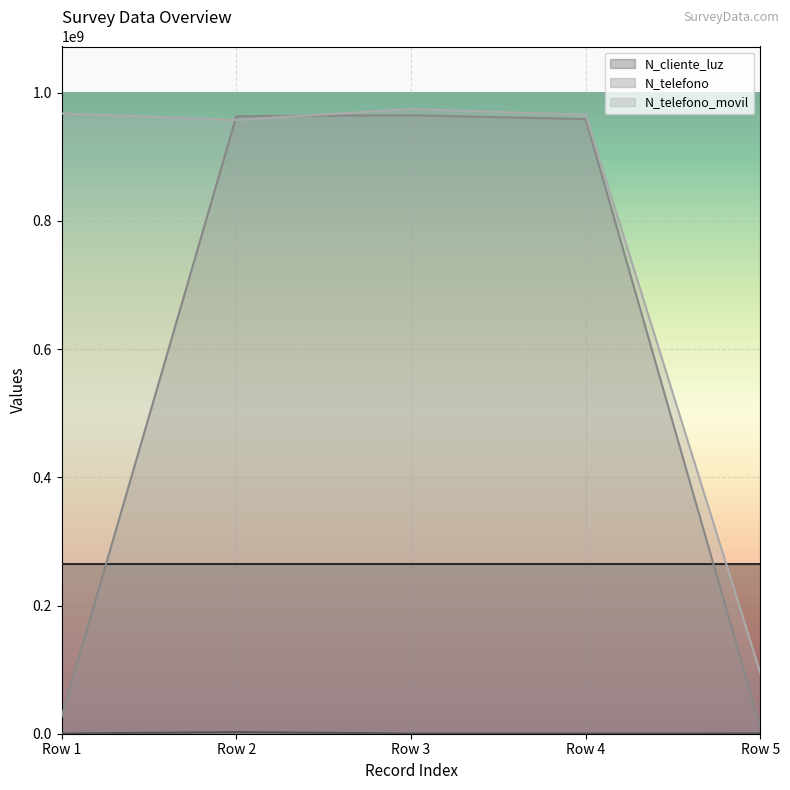

At which label is N_telefono_movil closest to 534543943?

Row 2